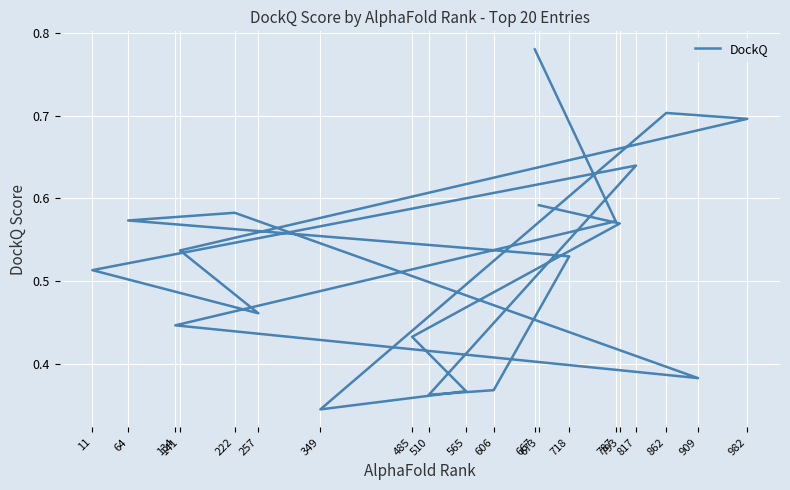

How many lines are shown in the chart?

1